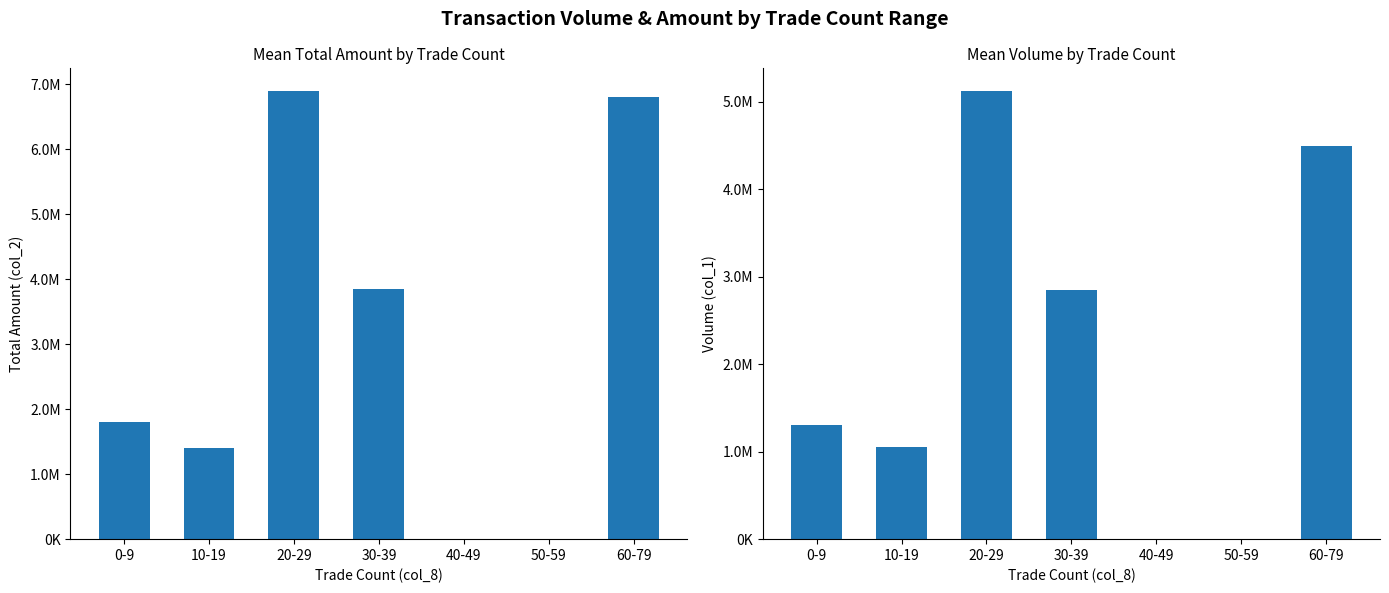

Reading left to right, transcribe all the data shown in this chart.

col_2 (Total Amount): 0-9=1806440	10-19=1404930	20-29=6901300	30-39=3844160	40-49=0	50-59=0	60-79=6797470
col_1 (Volume): 0-9=1303000	10-19=1052000	20-29=5128000	30-39=2853000	40-49=0	50-59=0	60-79=4500000